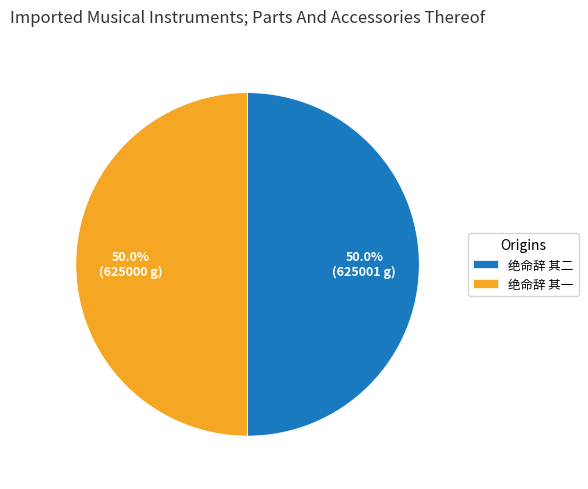

What portion of the pie excludes 绝命辞 其一?

50.0%